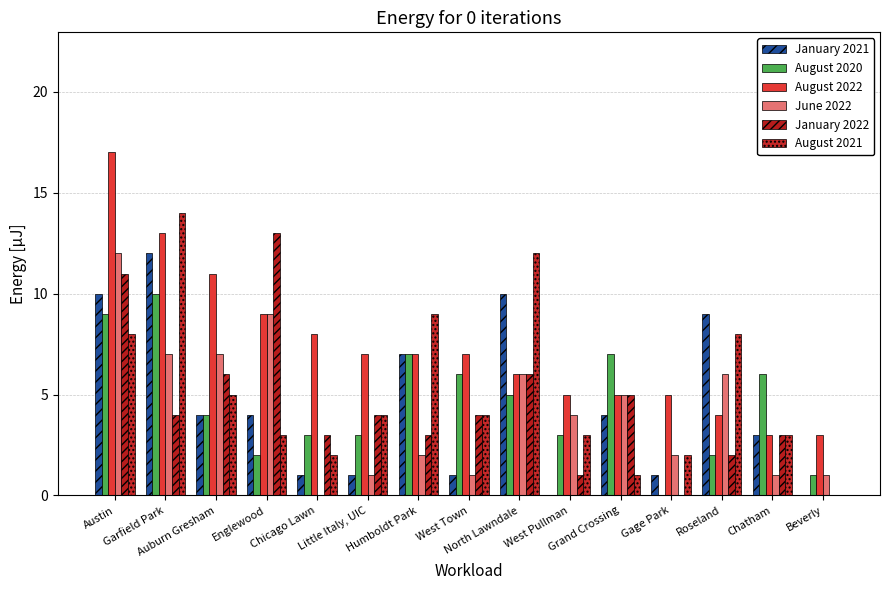

Count the number of categories in the chart.

15